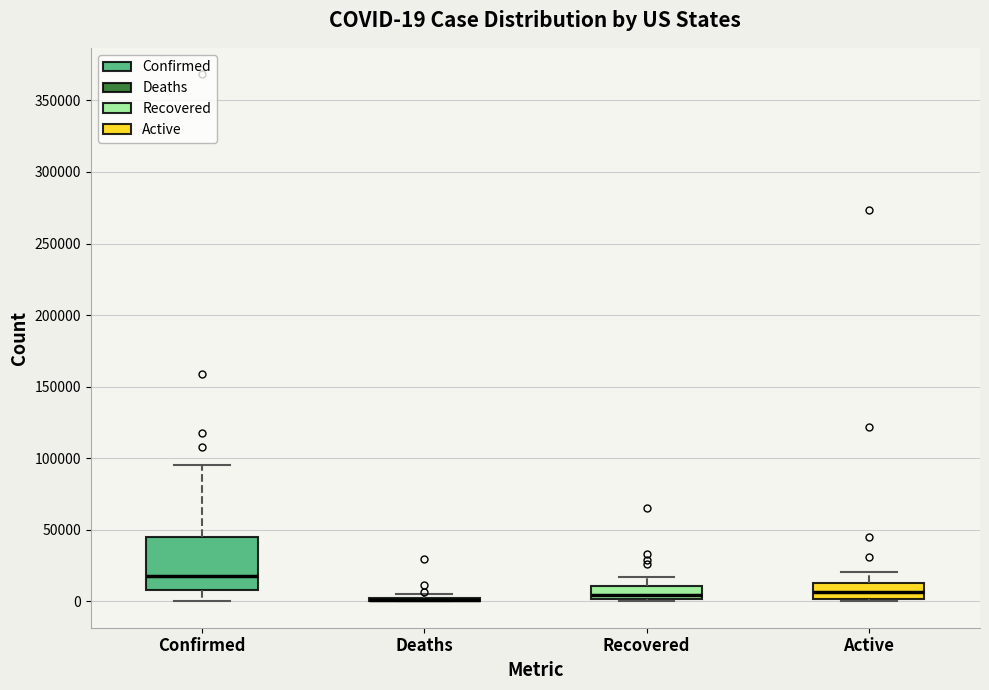

Comparing the boxes themselves (not the whiskers), which one is the tallest?

Confirmed